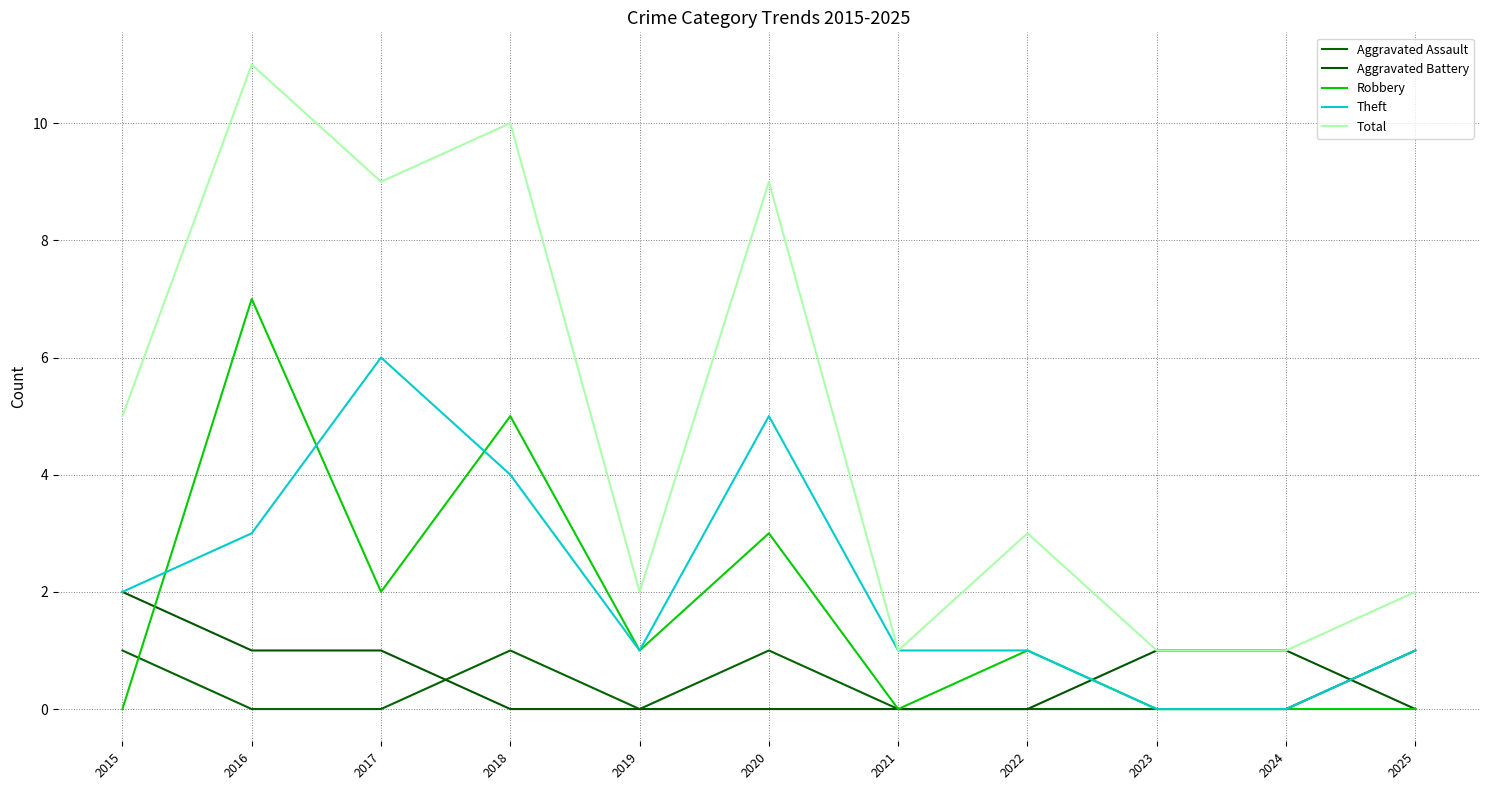

Does the chart have visible grid lines?

Yes